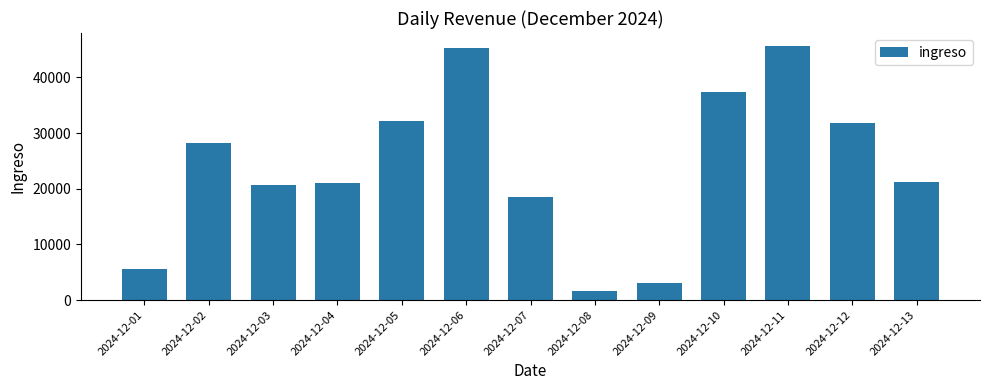

Is it true that the value at 2024-12-06 is 45322.0?

True